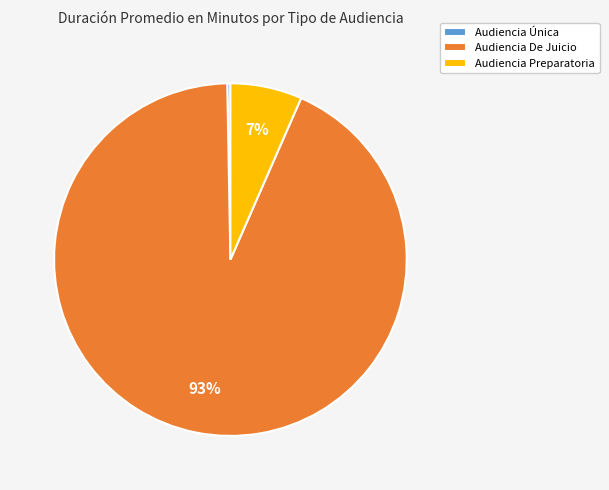

Do Audiencia De Juicio and Audiencia Única together represent more than half of the pie?

Yes